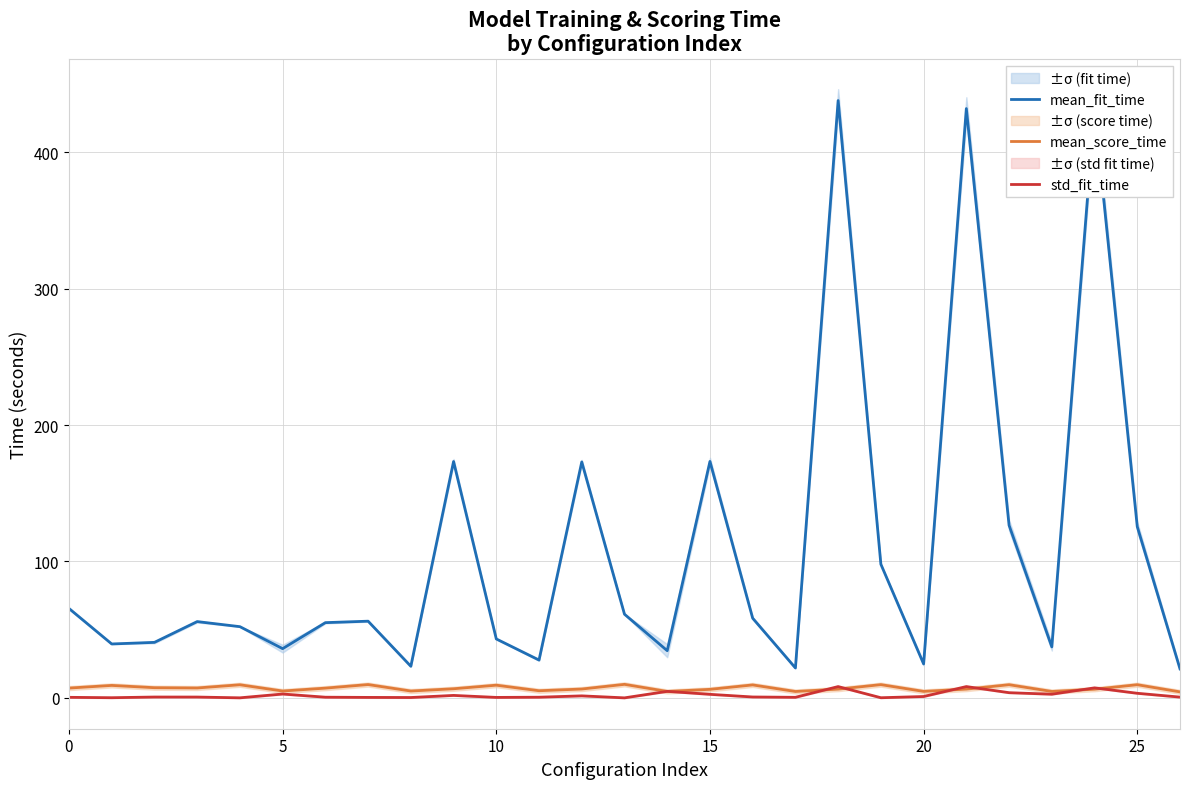

Between which two adjacent categories do std_fit_time and mean_score_time first intersect?

13 and 14